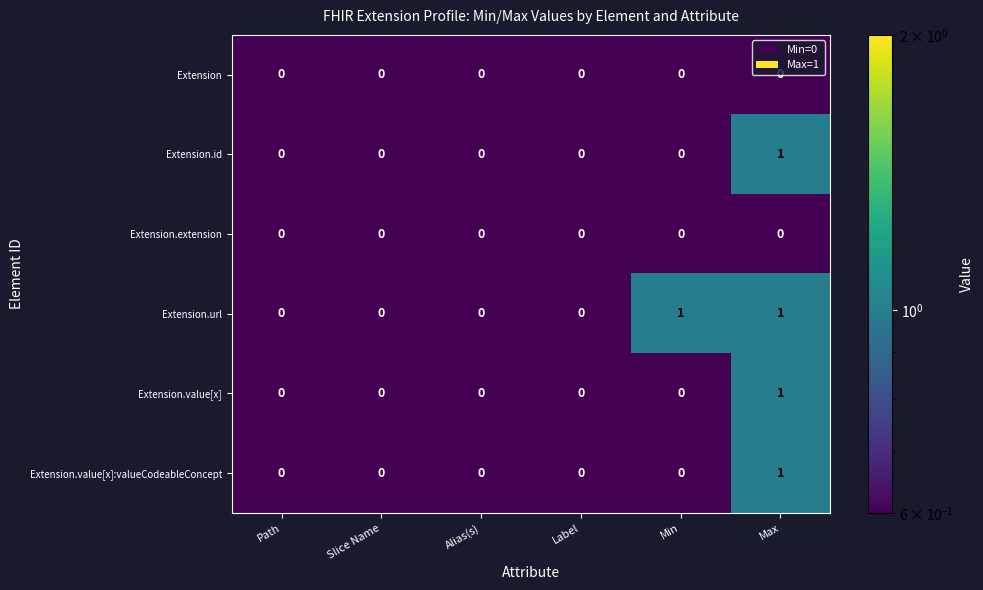

The value of Extension.url at Path is 0. True or false?

True